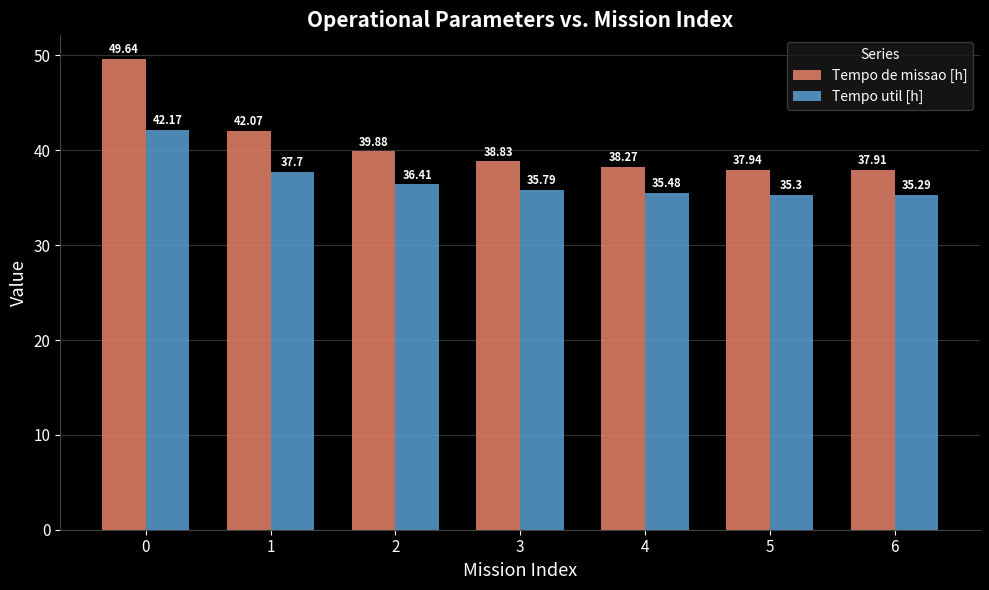

What is the maximum value for Tempo de missao [h]?

49.6